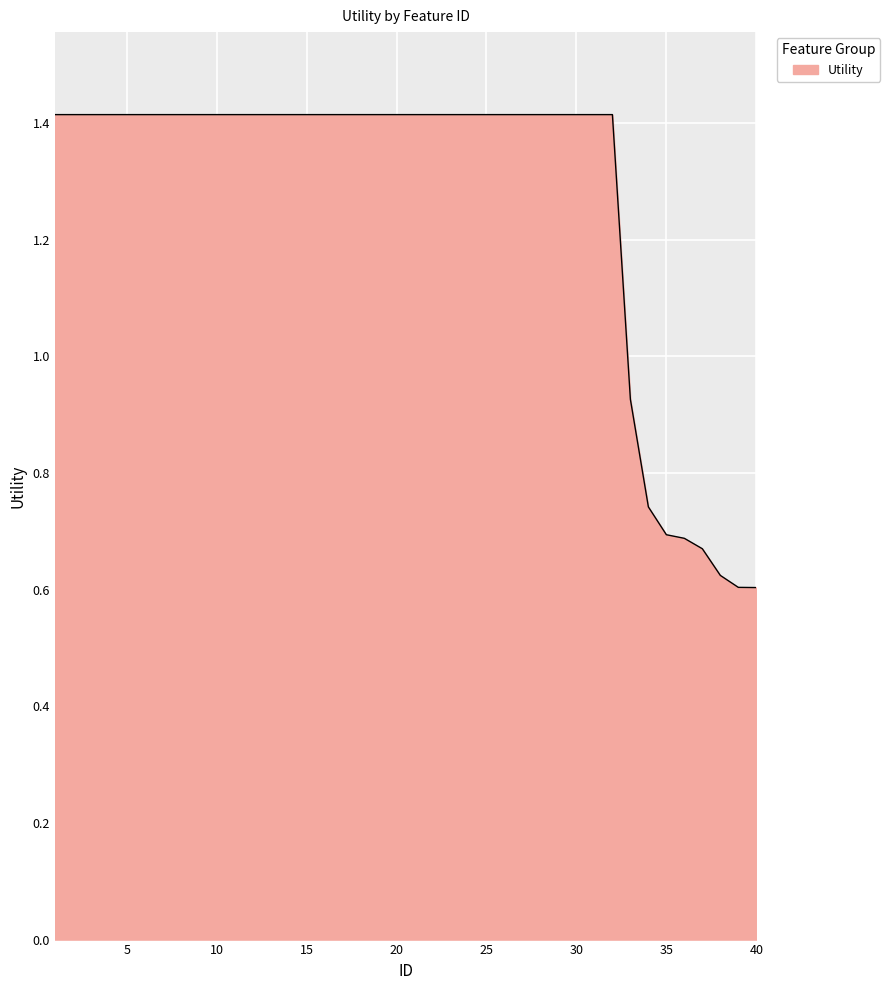

What is the maximum value shown in the chart?

1.4